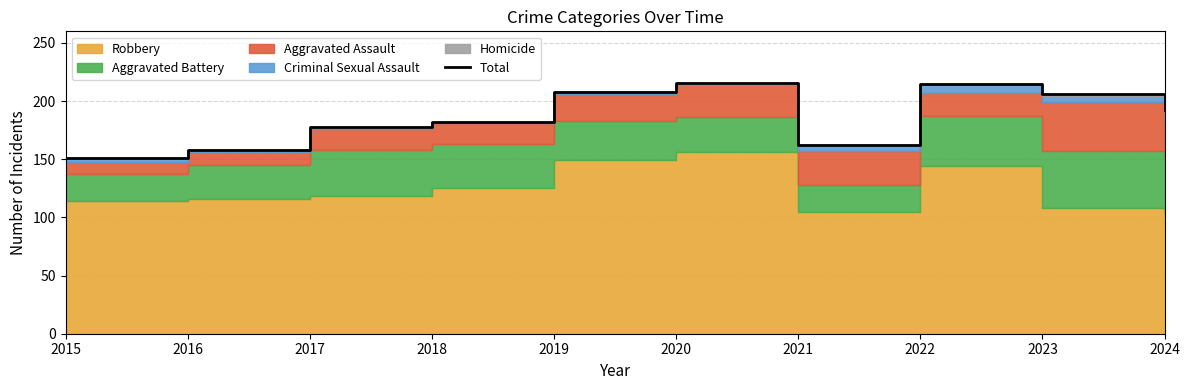

Read the value at 2021.

162